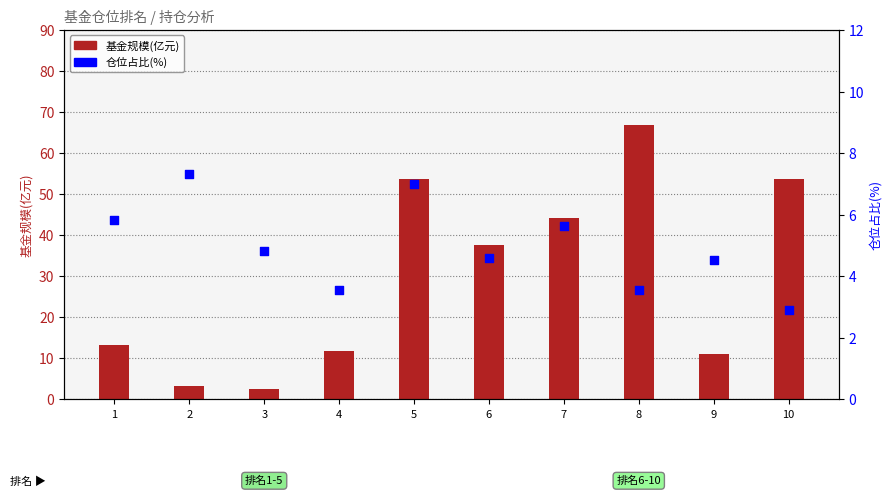

Which series contains the lowest Y value?

基金规模